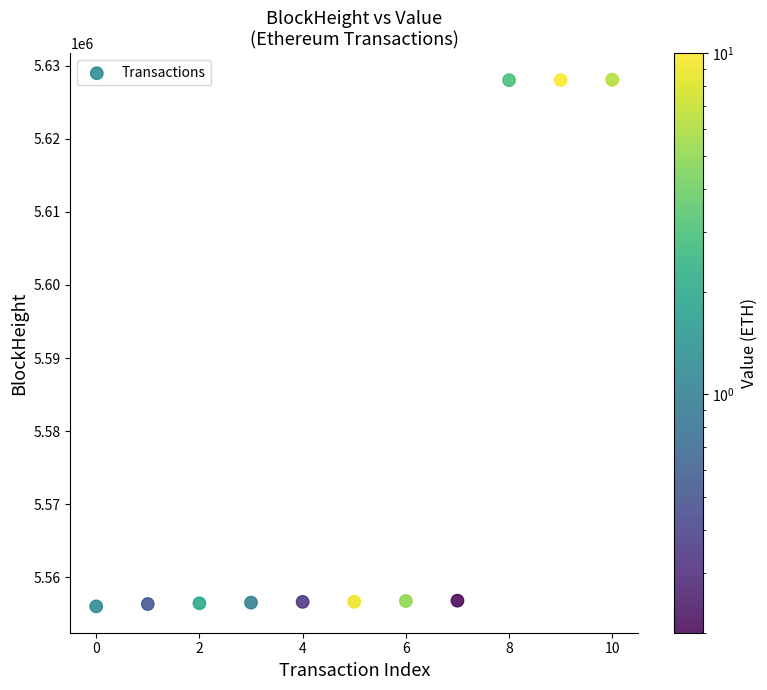

What is the average Y value?

5576020